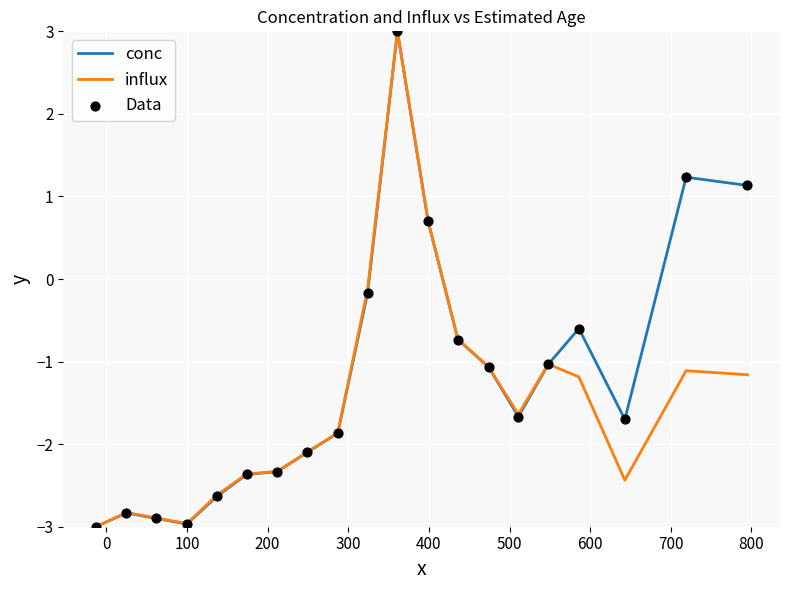

Which series has the largest total across all categories?

conc